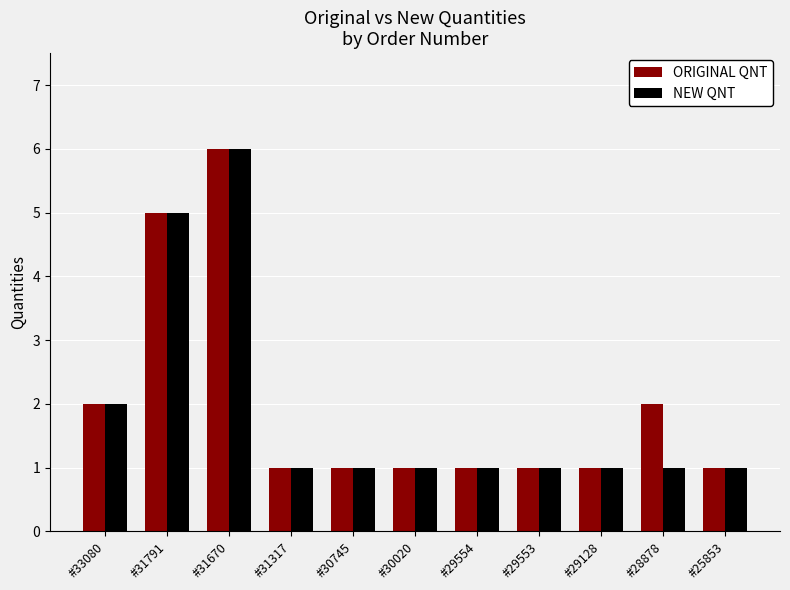

Is it true that ORIGINAL QNT equals 9 at #31670?

False